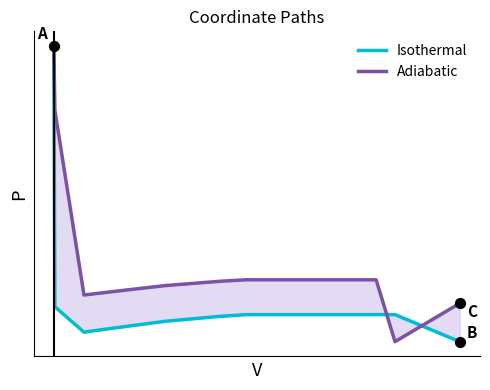

Which series has the largest total across all categories?

Adiabatic